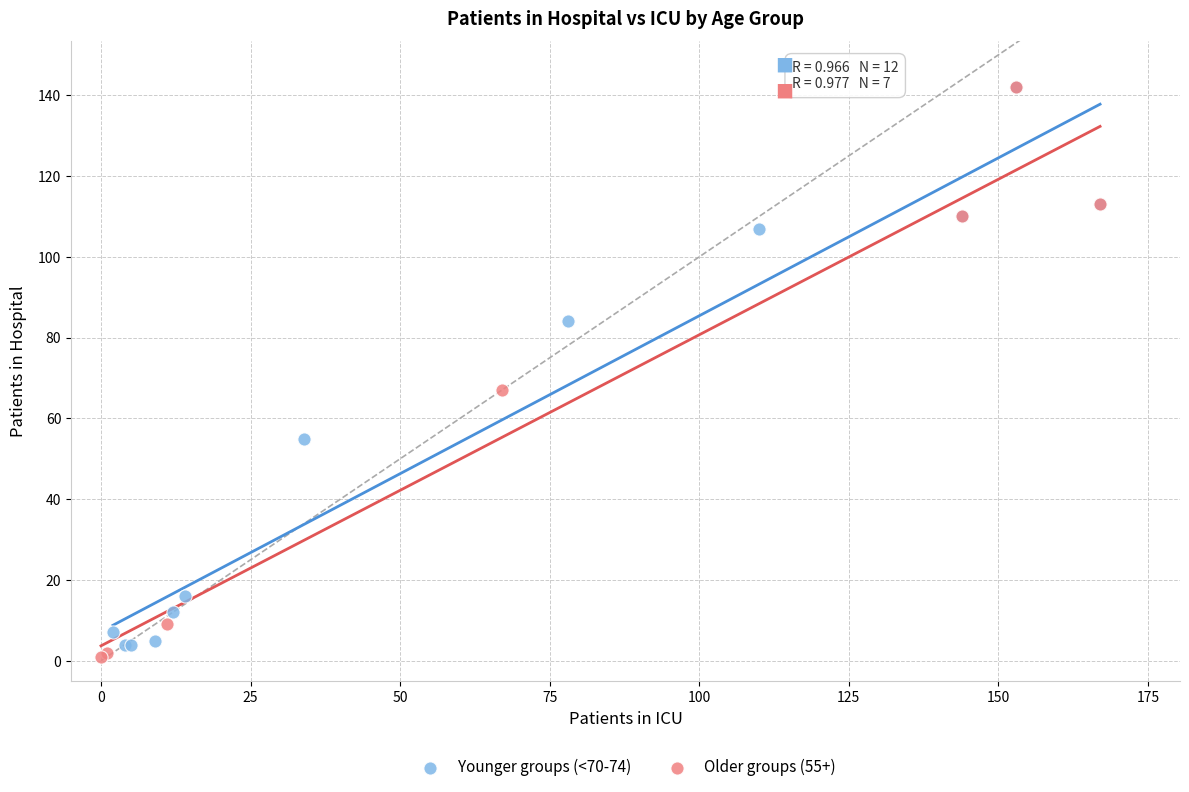

What are all the series names shown in the legend?

Younger groups (<70-74), Older groups (55+)